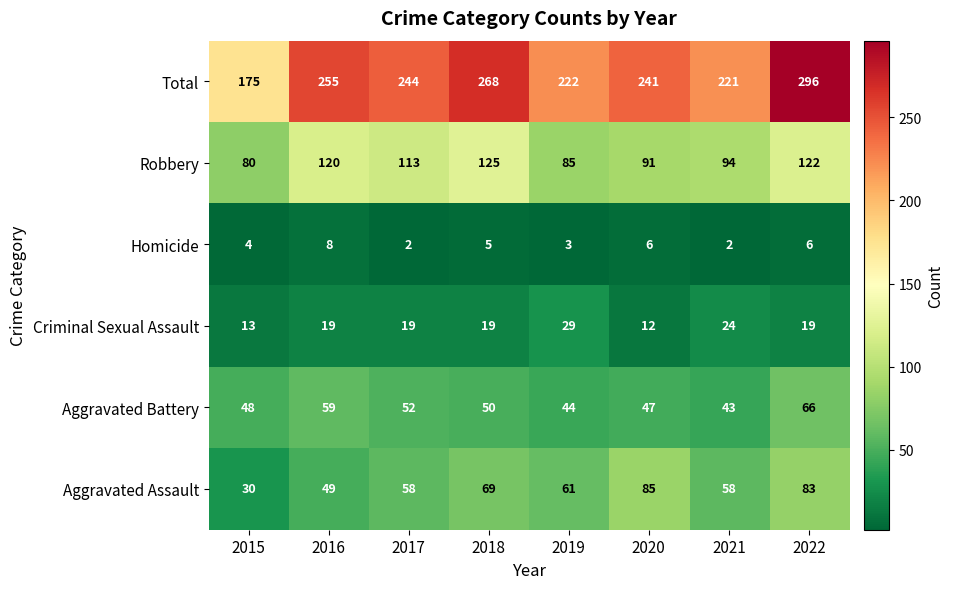

Which series has the largest range (max minus min)?

Total